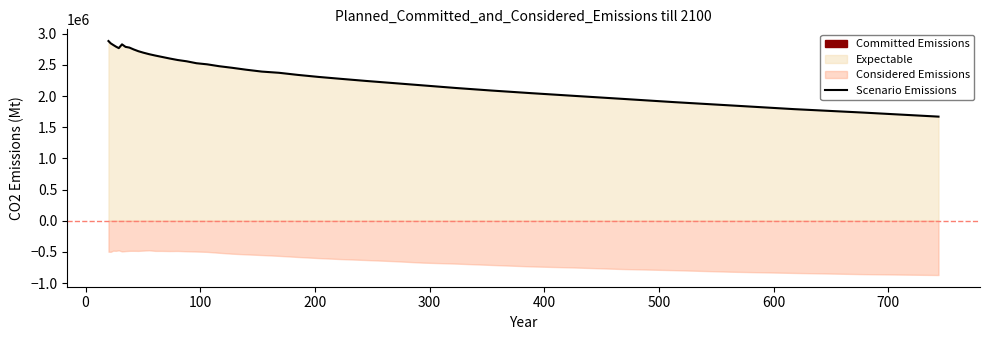

What is the average value?

2406199.4